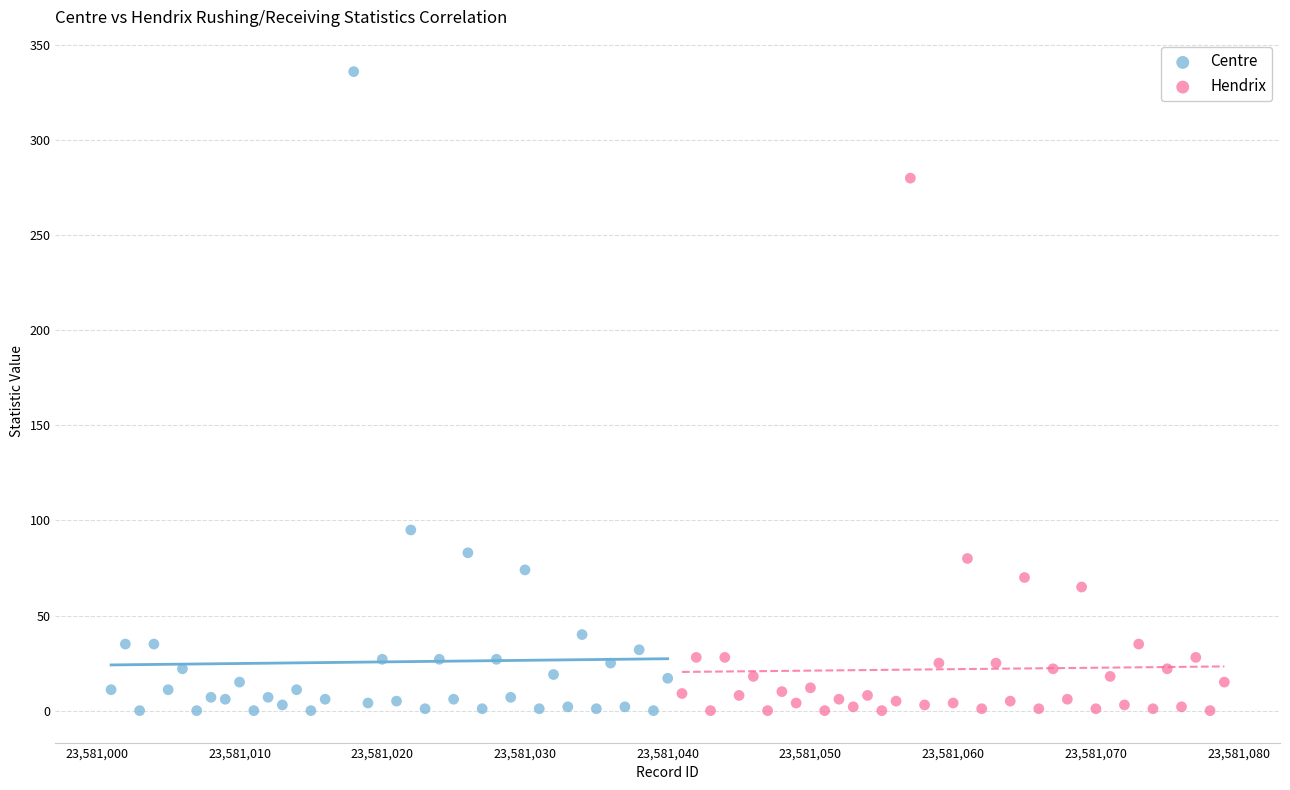

Which series has the largest Y range (max minus min)?

Centre